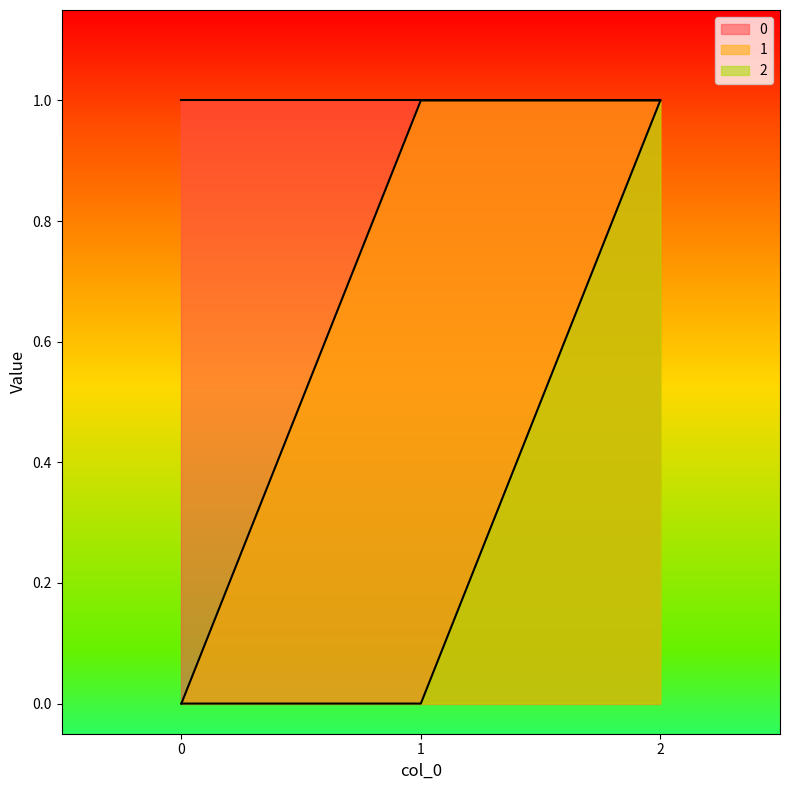

What is the difference between the maximum and minimum values in the 1 series?

1